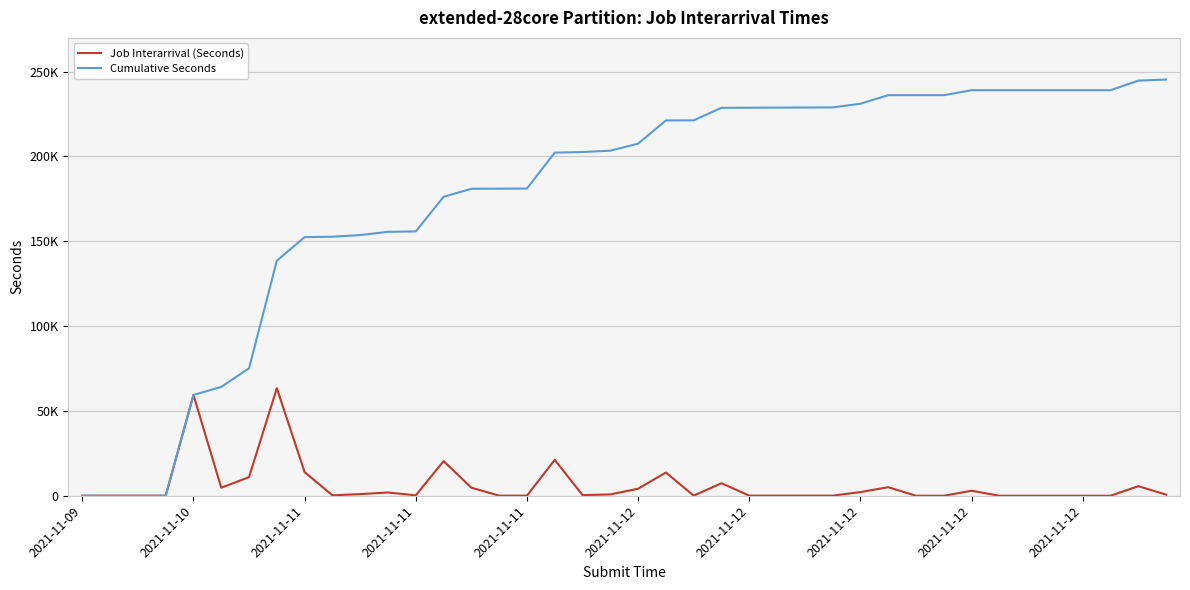

What is the difference between the maximum and second lowest values in the Job Interarrival (Seconds) series?

63360